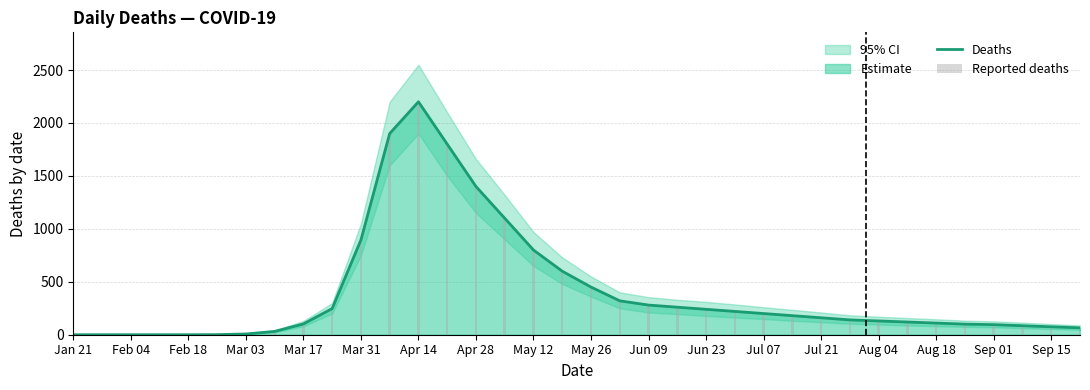

The value of Deaths at Feb 18 is 0. True or false?

True